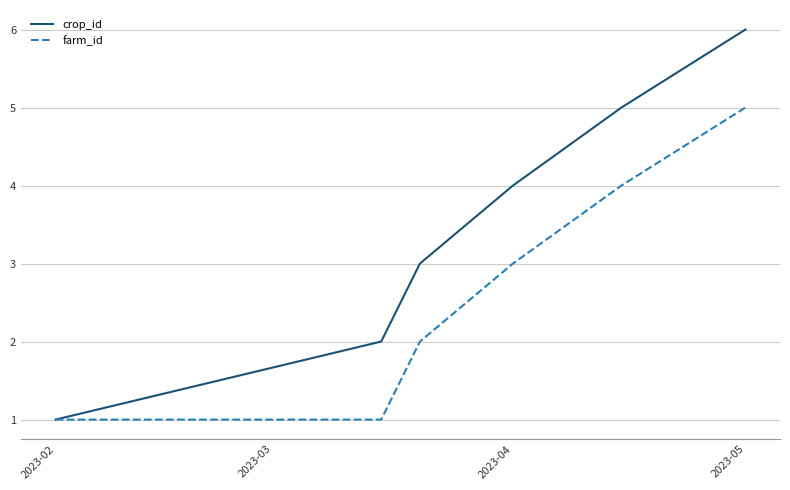

Which series has the largest total across all categories?

crop_id